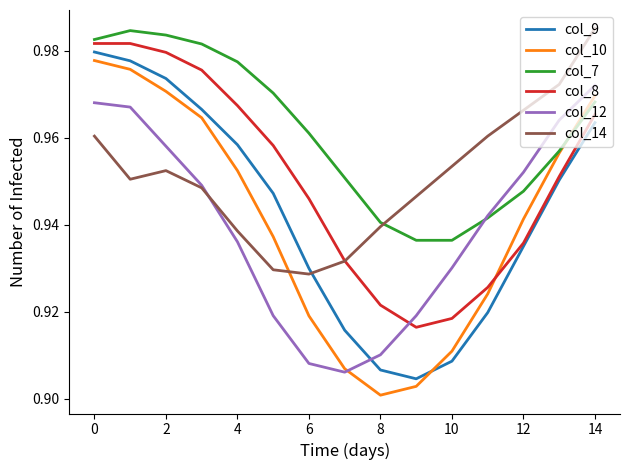

True or false: col_7 and col_9 cross at least once.

False